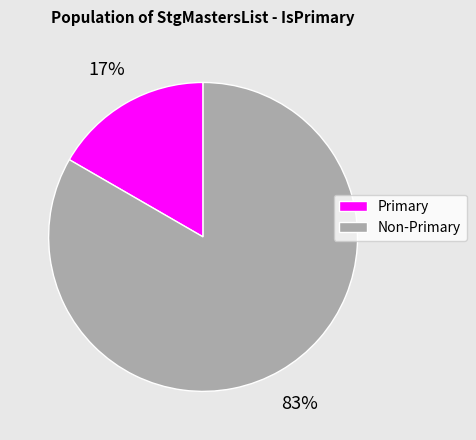

Is the sum of Non-Primary and Primary greater than half?

Yes